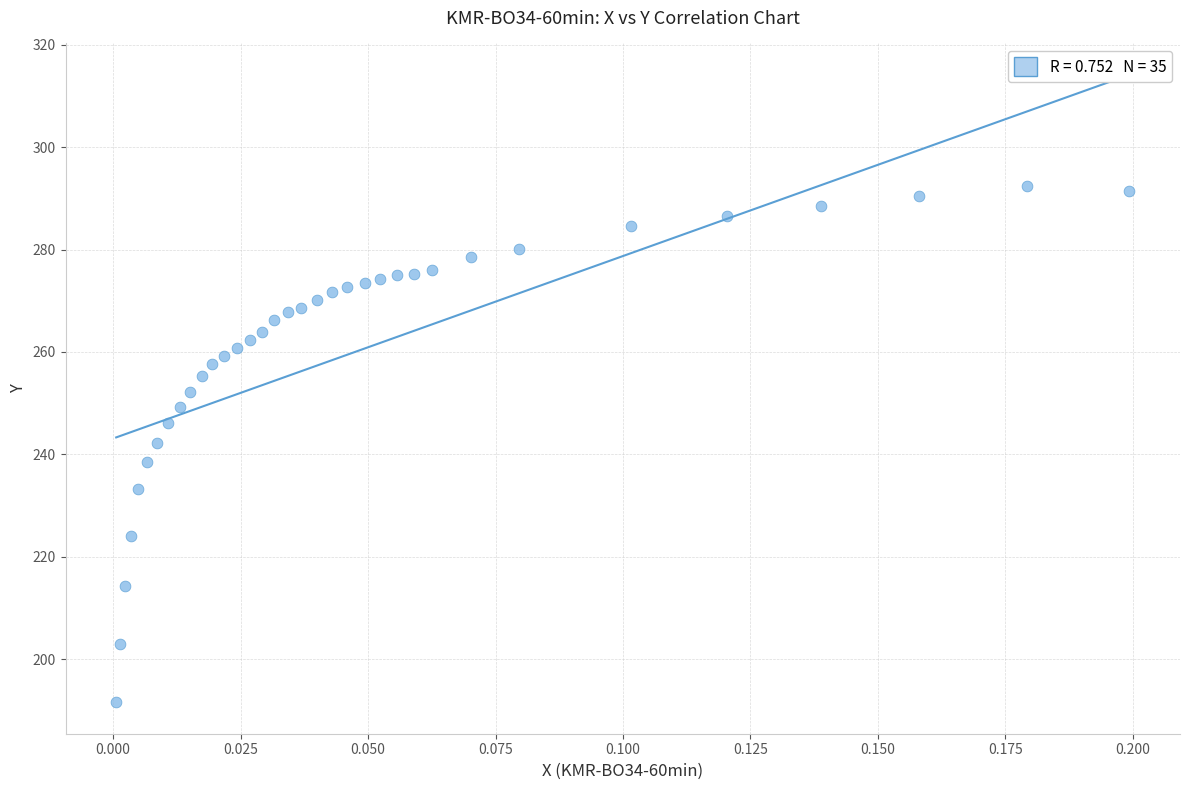

What is the range of Y values (max minus min)?

100.8